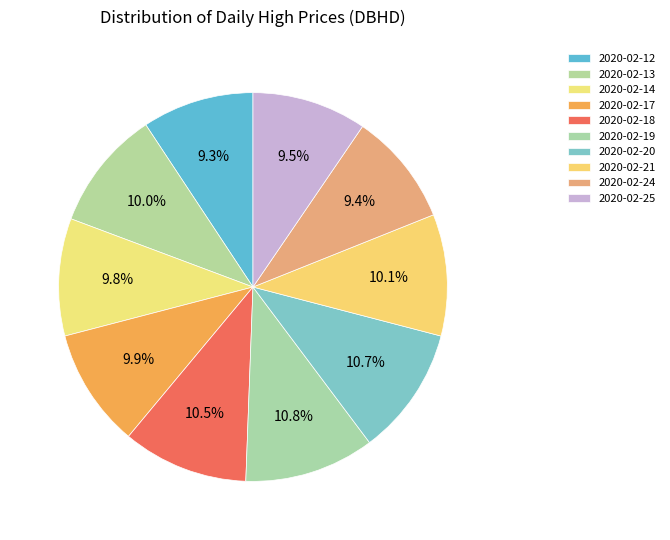

Is there a majority slice in this chart?

No